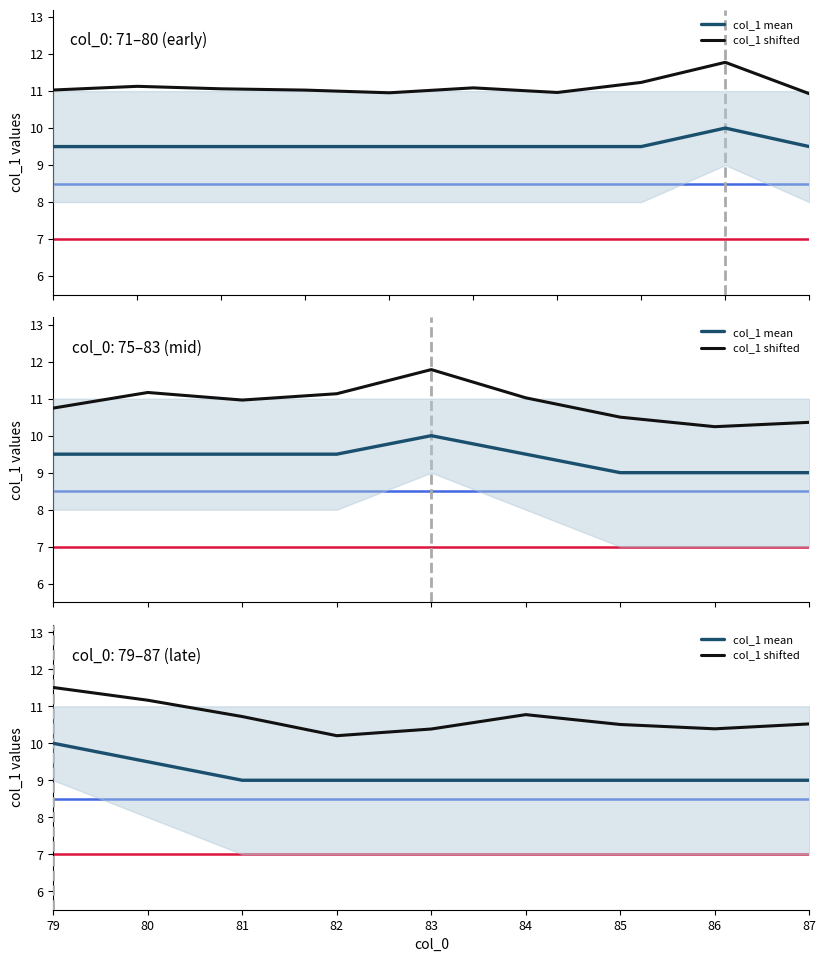

How many lines are shown in the chart?

2